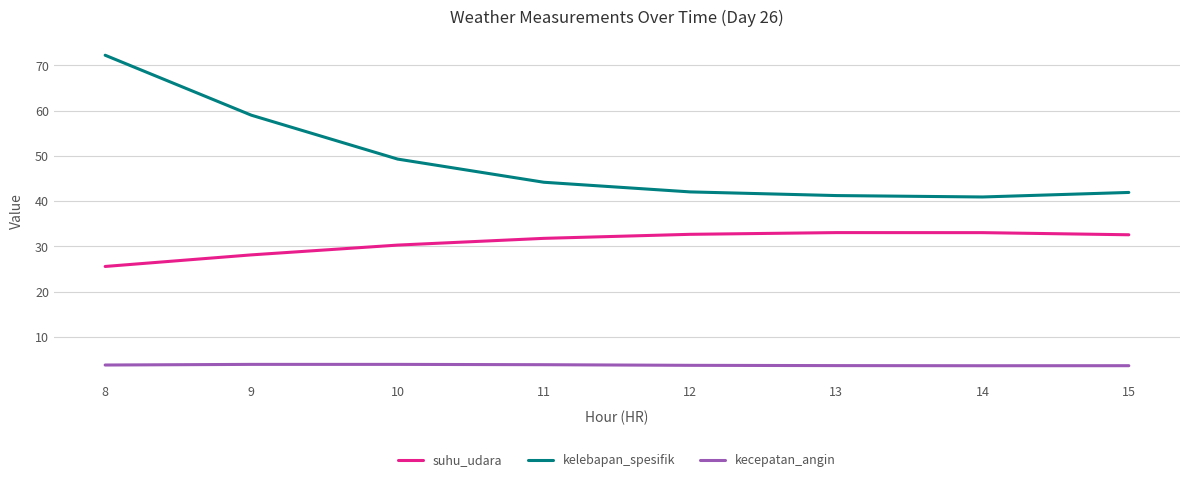

What is the difference between the maximum and minimum values in the suhu_udara series?

7.5